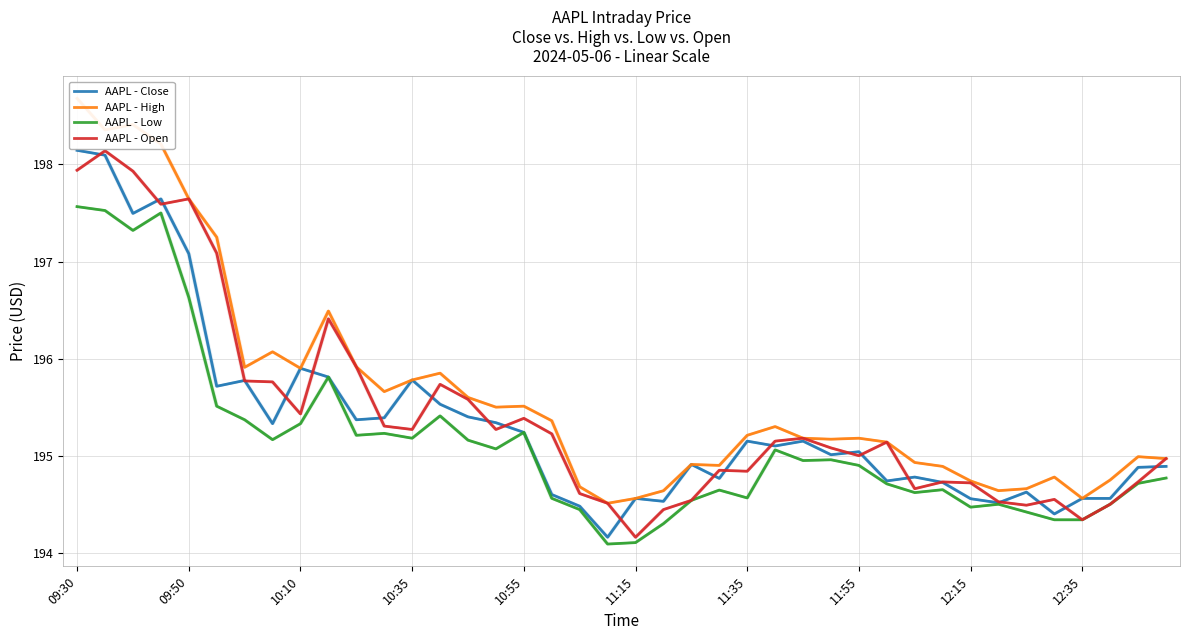

The AAPL - Open series shows 195.2 at 25. True or false?

True